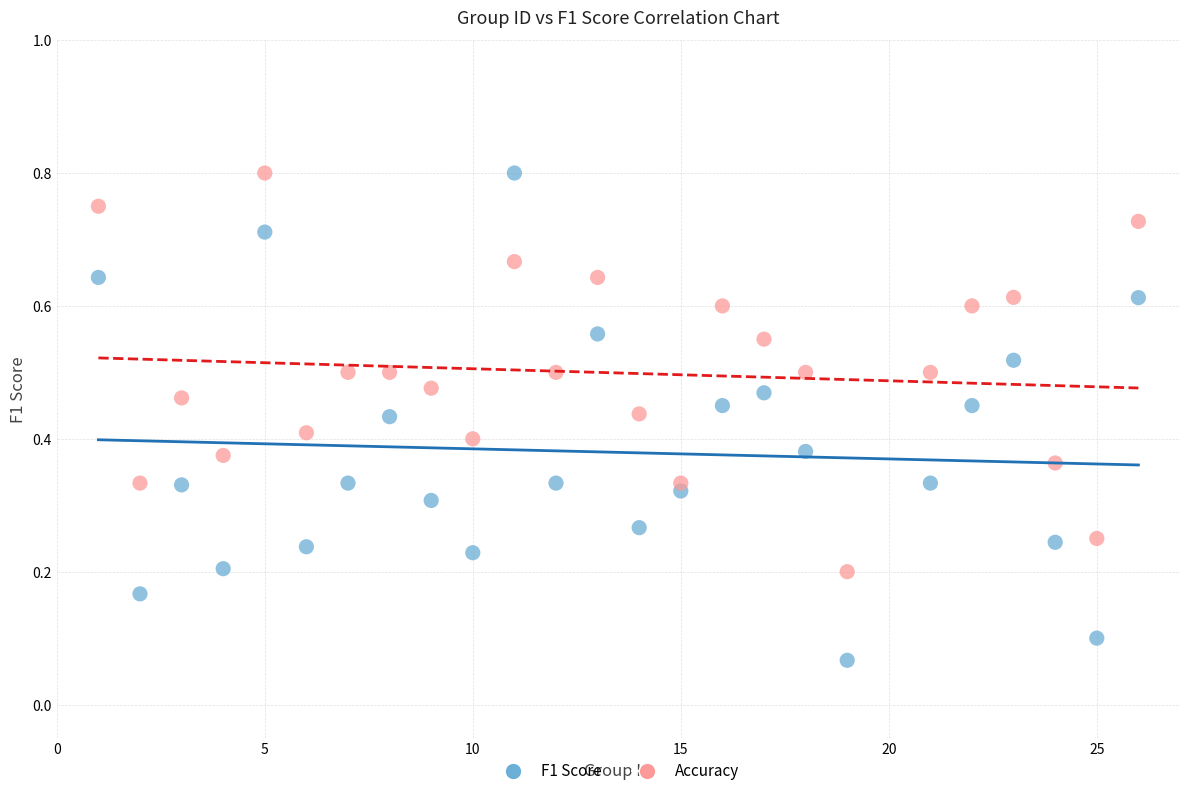

What is the X range (max minus min) for the scatter plot?

25.0